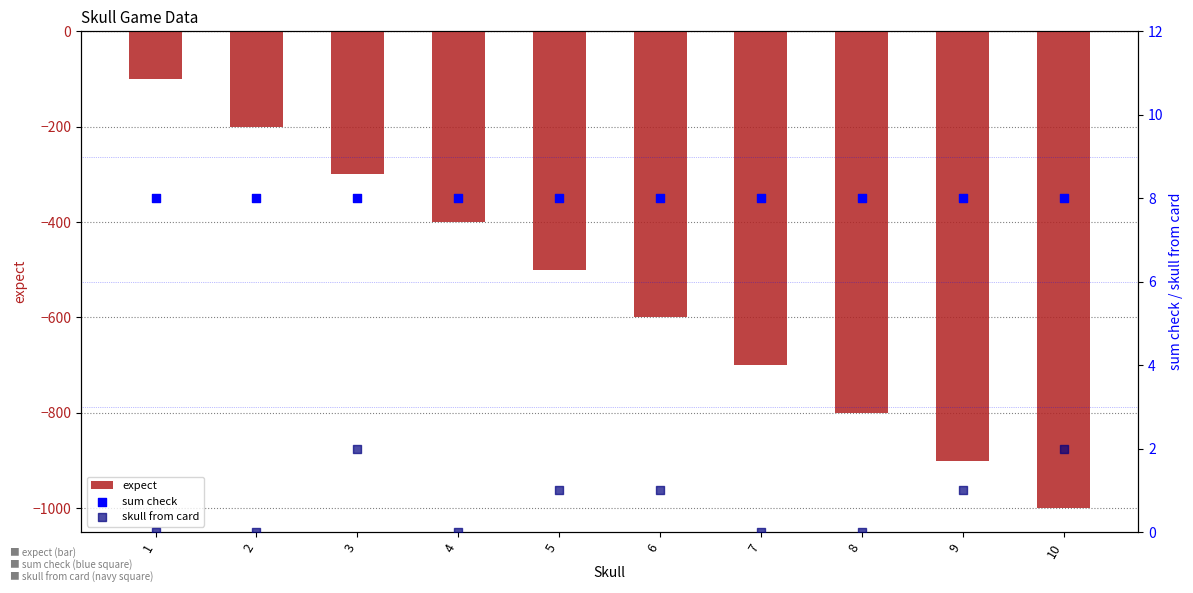

Which series has the largest Y range (max minus min)?

expect